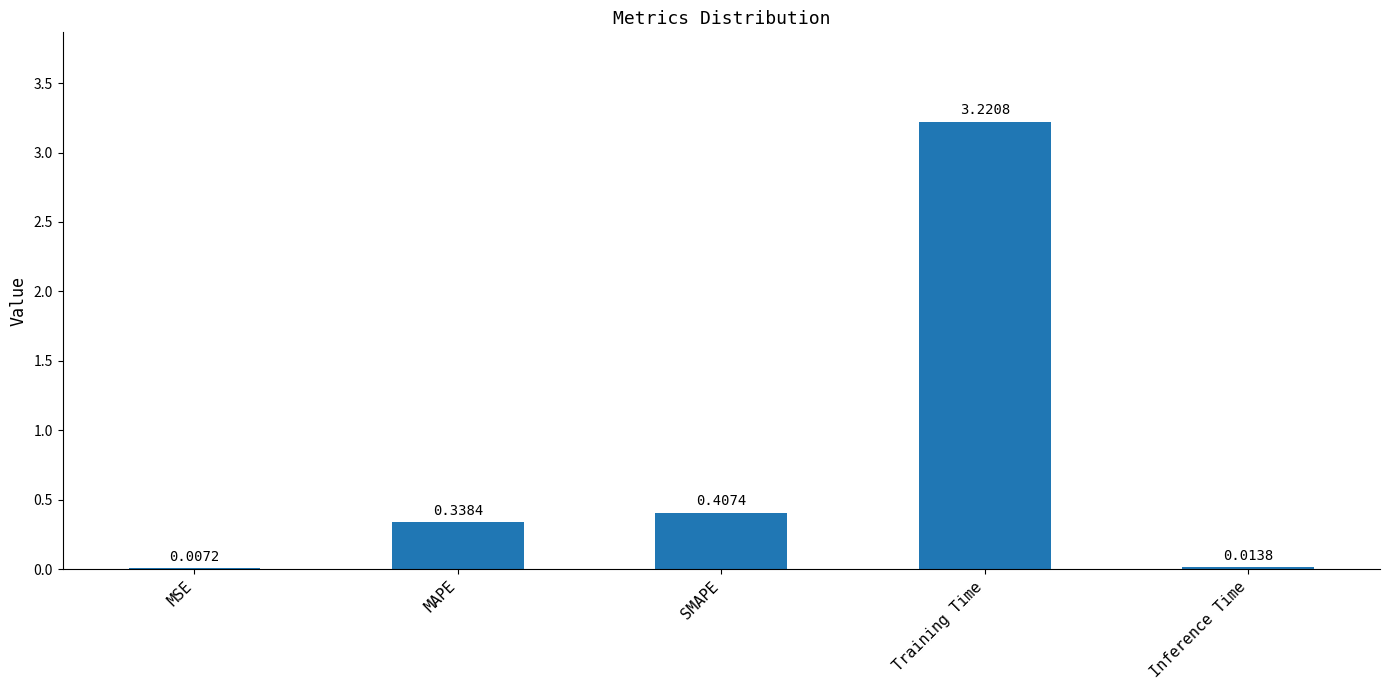

At which label is the value closest to 1?

SMAPE